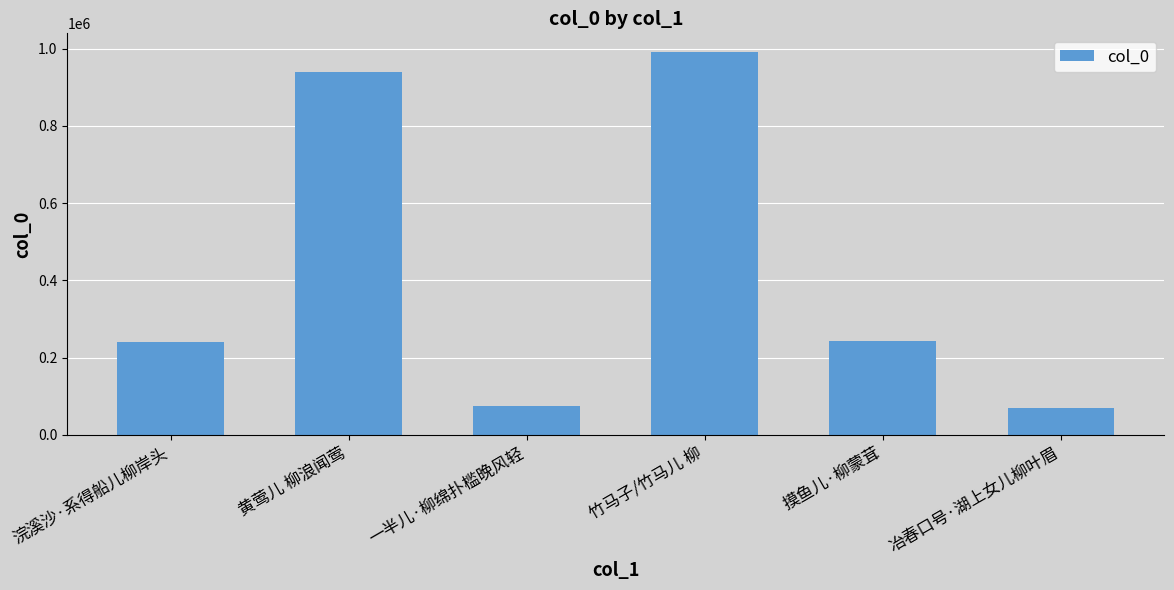

What is the value of the 3rd bar from the left?

75140